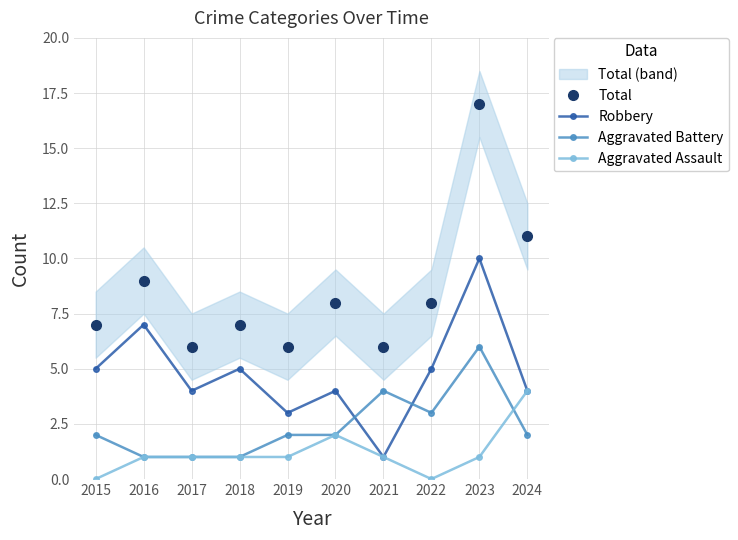

How many distinct data groups are displayed?

4